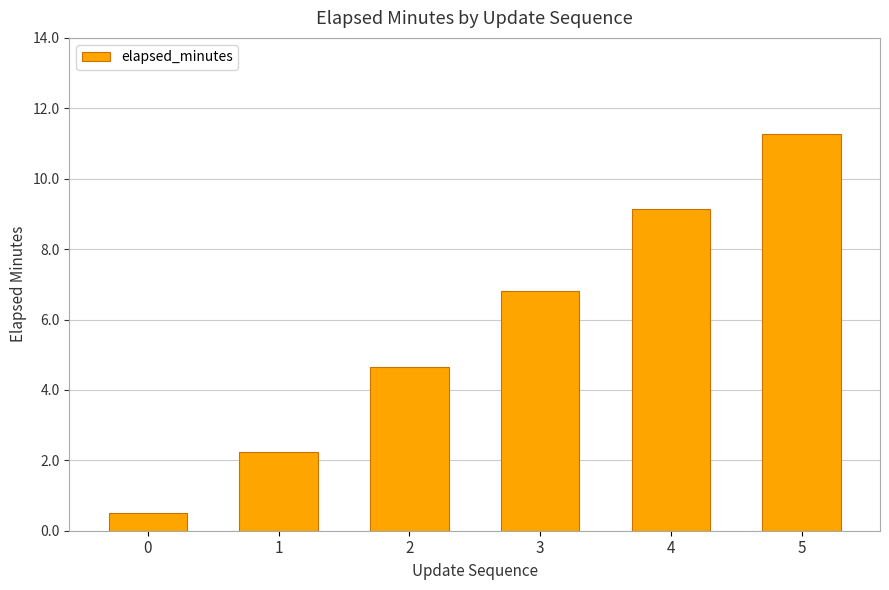

Which label corresponds to the largest value in the chart?

5